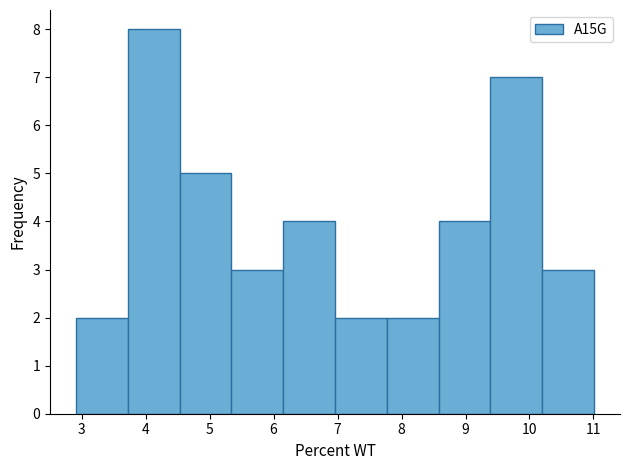

Reading left to right, transcribe this chart: for each bar, give the range it covers on the x-axis and its height. Neither the bar edges nor the heights are printed on the chart, so give them approximately, as read against the axes.

2.91 to 3.72: 2
3.72 to 4.53: 8
4.53 to 5.34: 5
5.34 to 6.15: 3
6.15 to 6.96: 4
6.96 to 7.77: 2
7.77 to 8.58: 2
8.58 to 9.39: 4
9.39 to 10.20: 7
10.20 to 11.01: 3